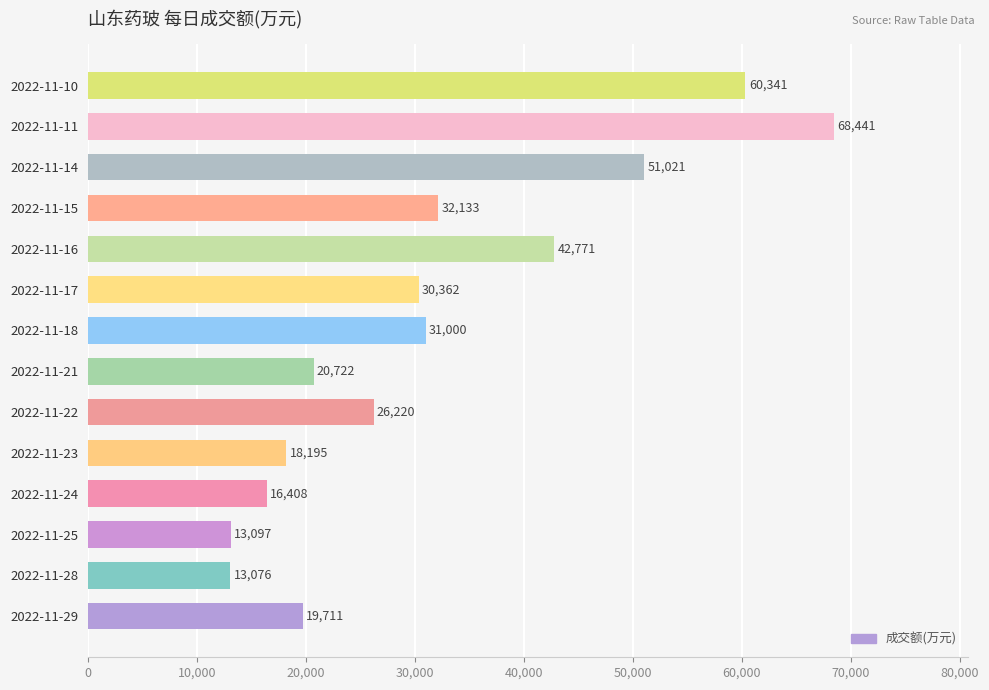

Where is the data nearest to the value 40758?

2022-11-16